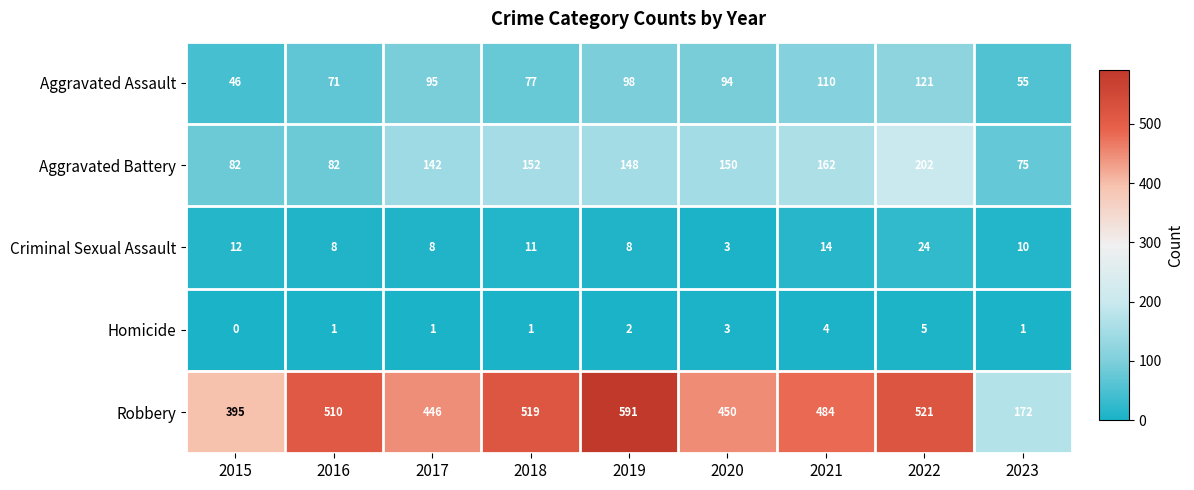

At which category is the sum across all series the highest?

2022